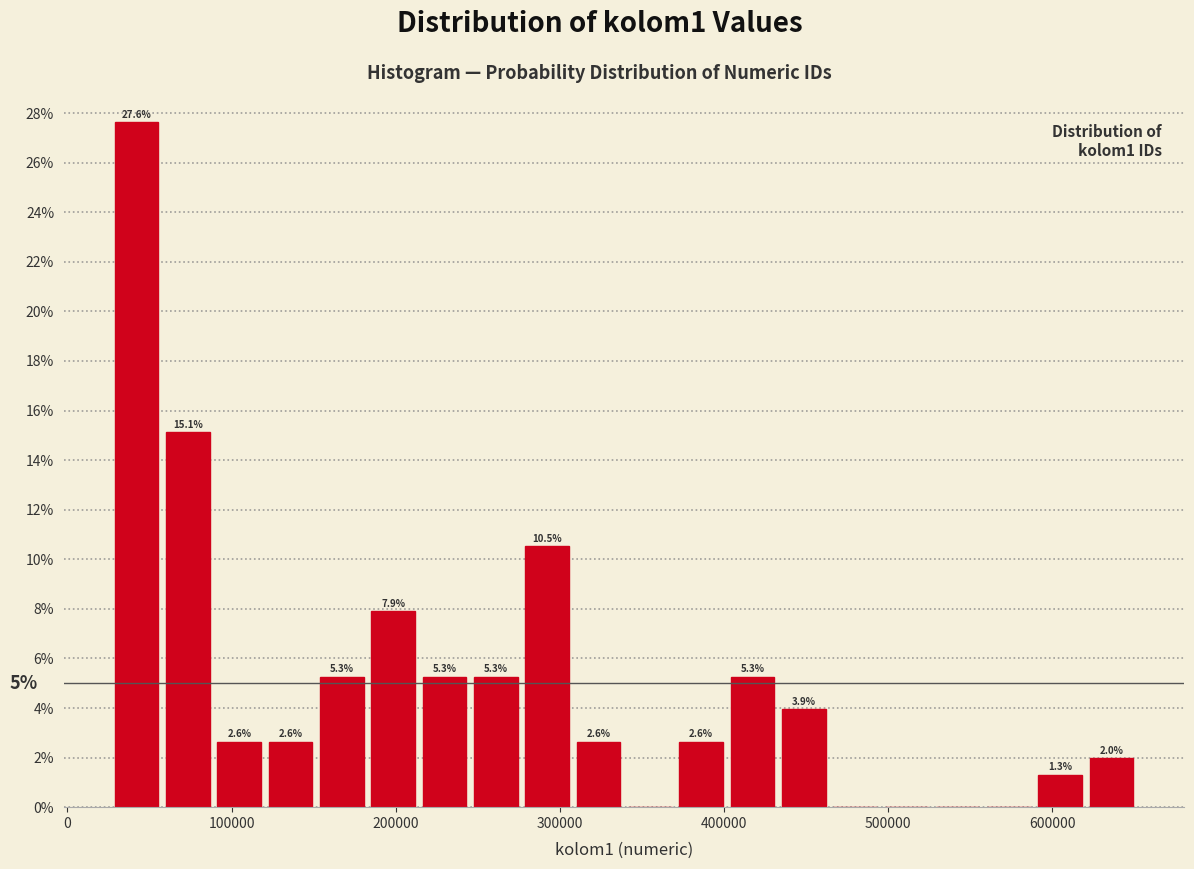

Read against the x-axis, roughly where is the centre of the tallest bar?

40000